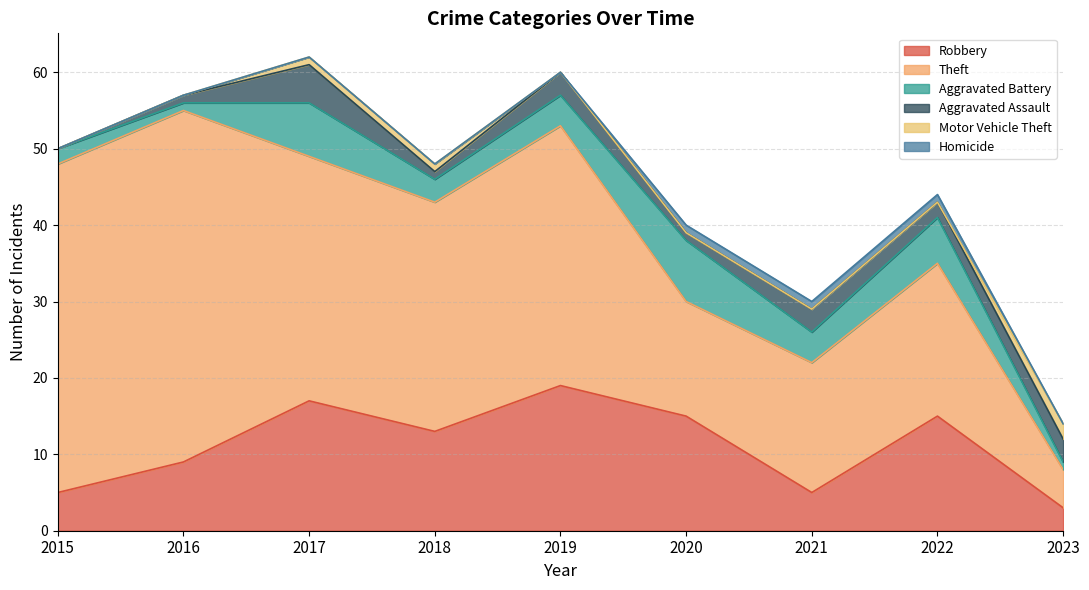

What is the approximate value of Aggravated Battery at 2019?

4